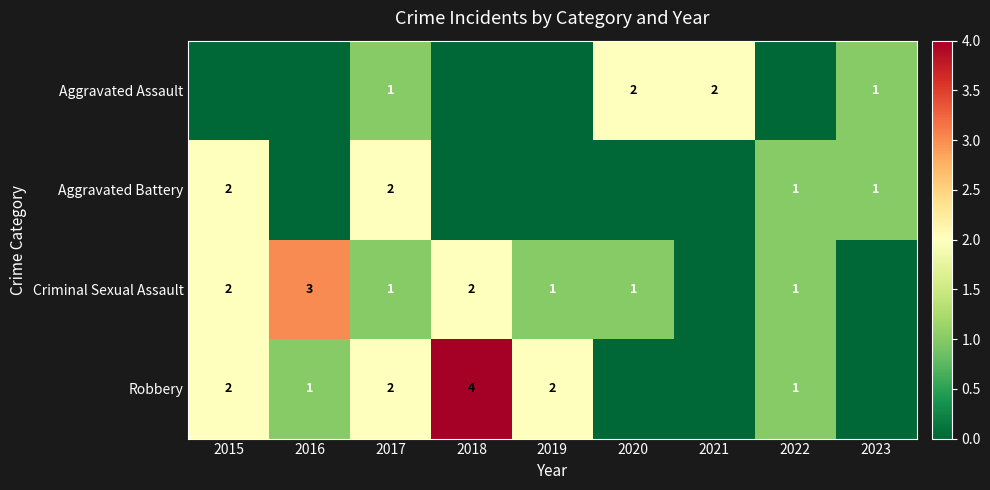

At which category does the chart reach its peak across all series?

2018